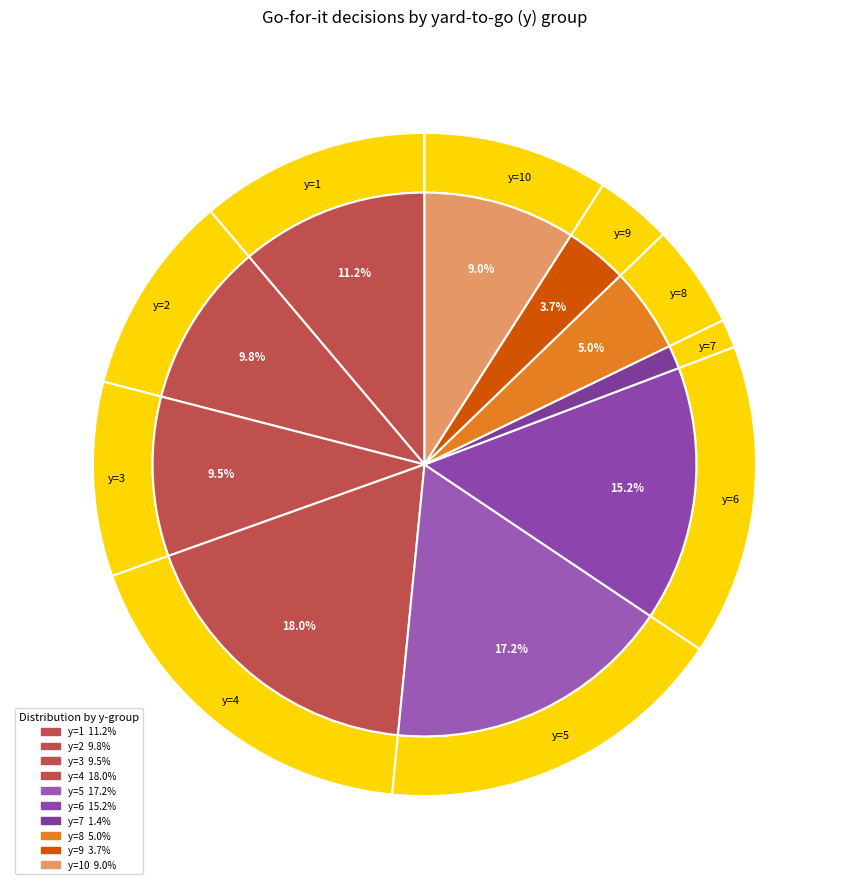

How many slices are in this pie chart?

10